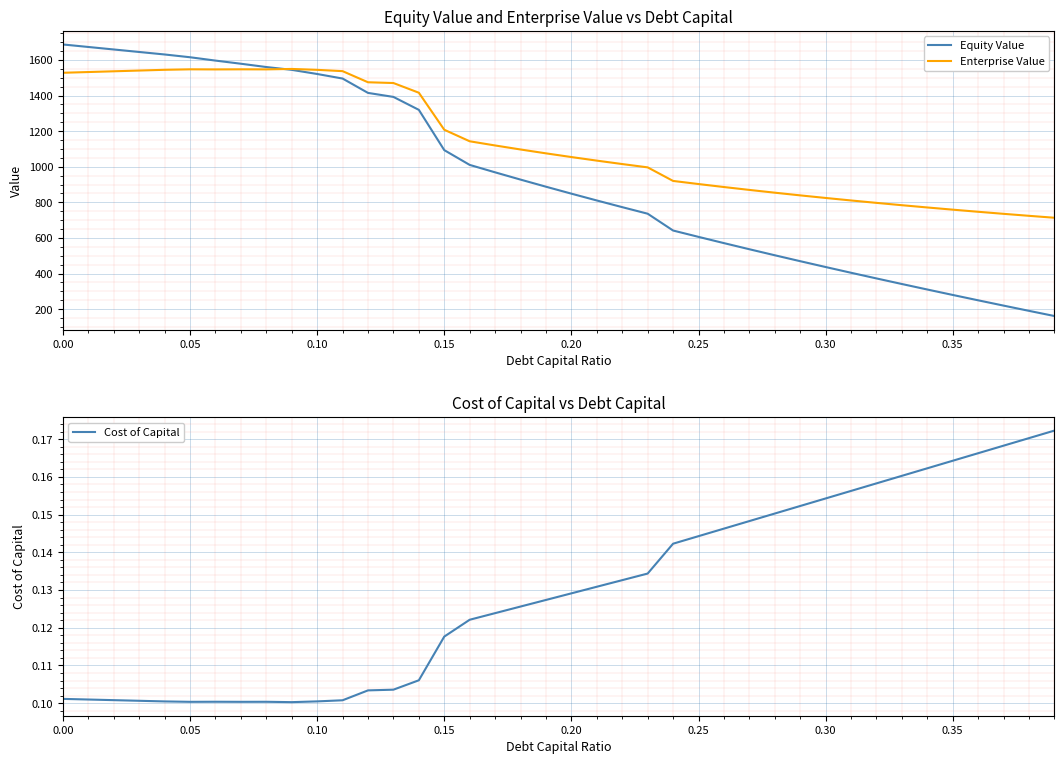

What is the smallest value displayed?

0.1